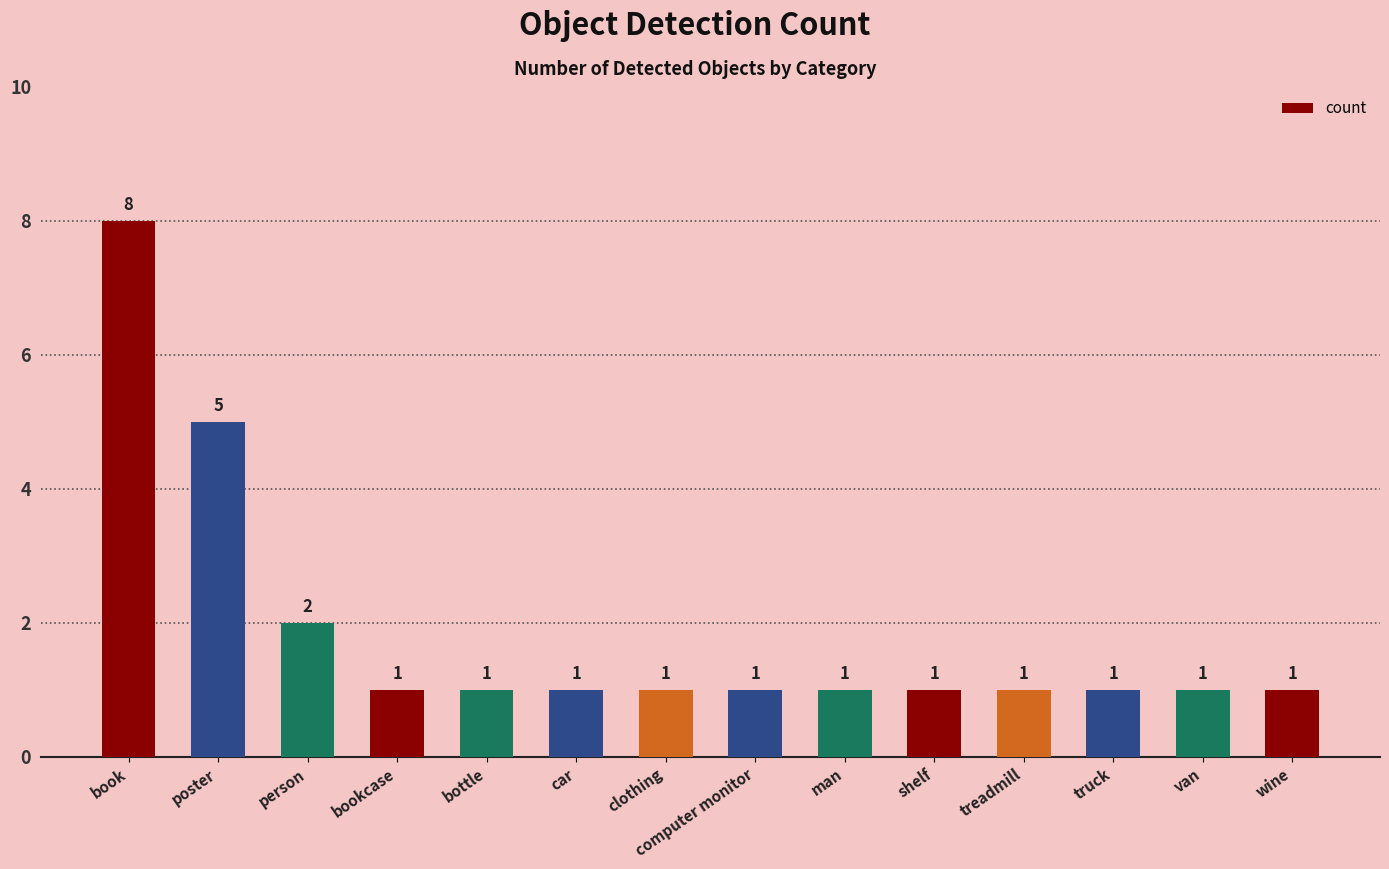

The chart shows a value of 3 at poster. True or false?

False